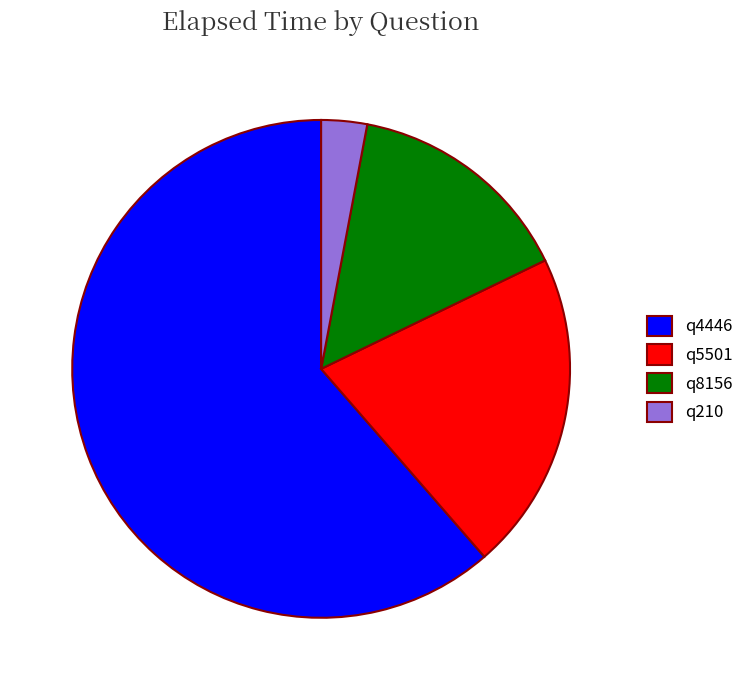

How many slices are in this pie chart?

4